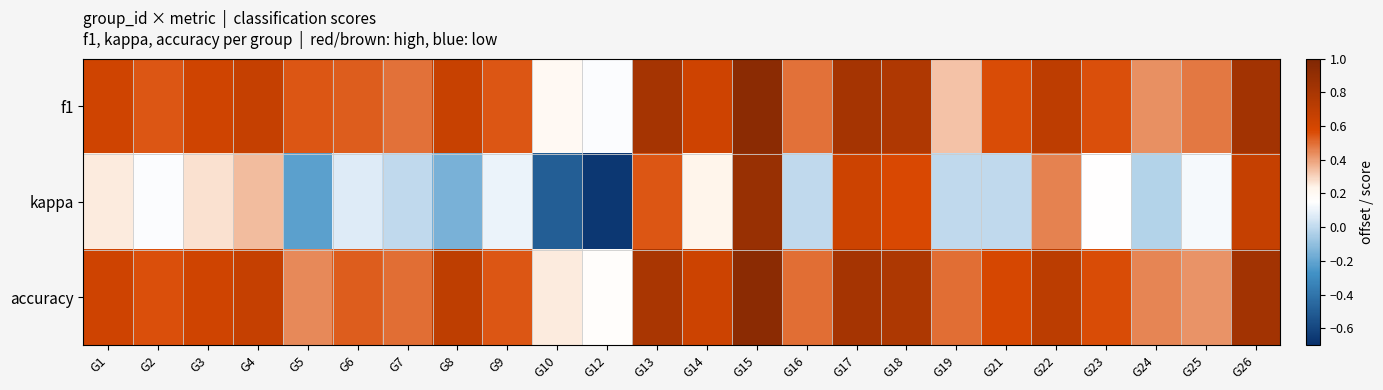

Rank the series by their maximum value, from lowest to highest.

kappa, accuracy, f1